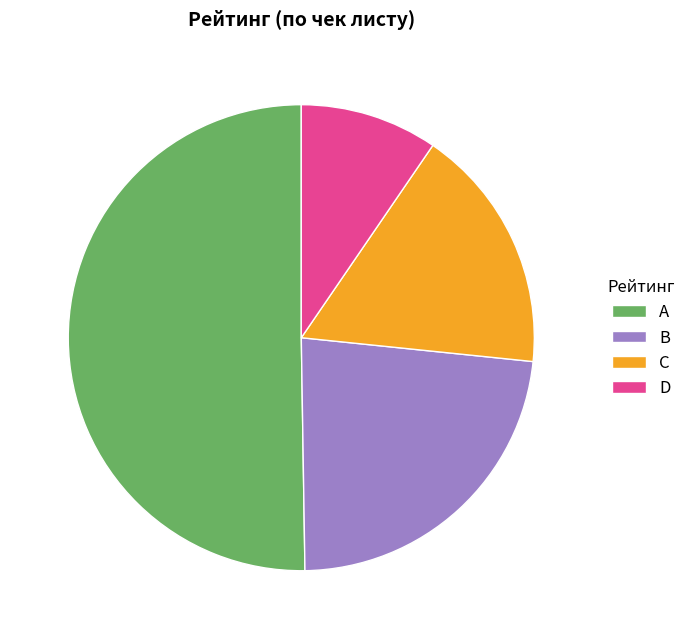

Rank the categories by value from highest to lowest.

A, B, C, D